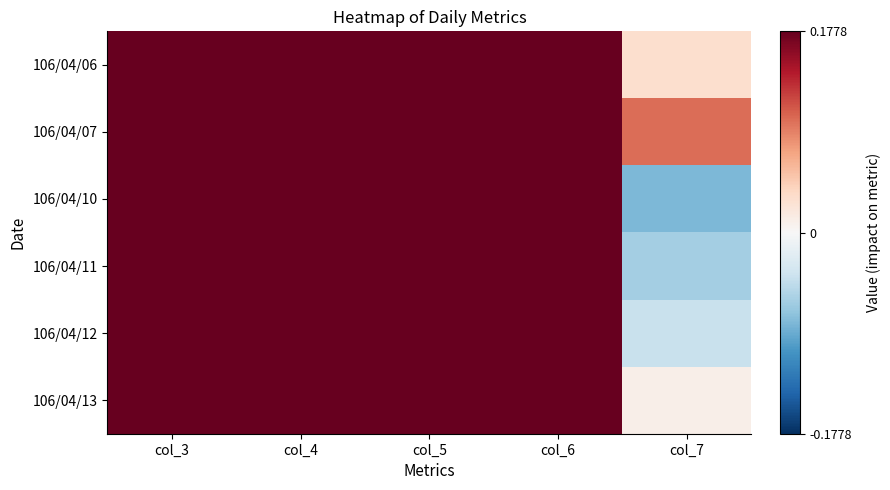

Between col_3 and col_7, which is larger?

col_3